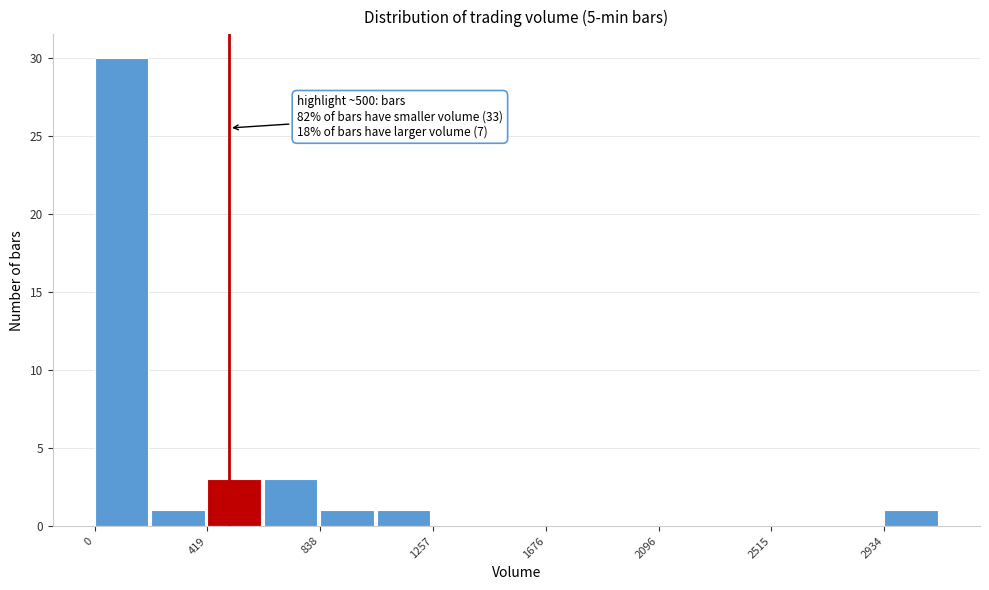

Which range on the x-axis has the tallest bar?

0 to 200